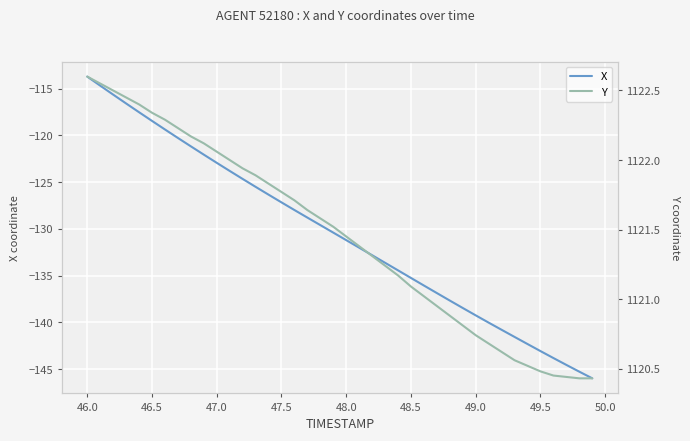

The value of X at 47.5 is -127.2. True or false?

True